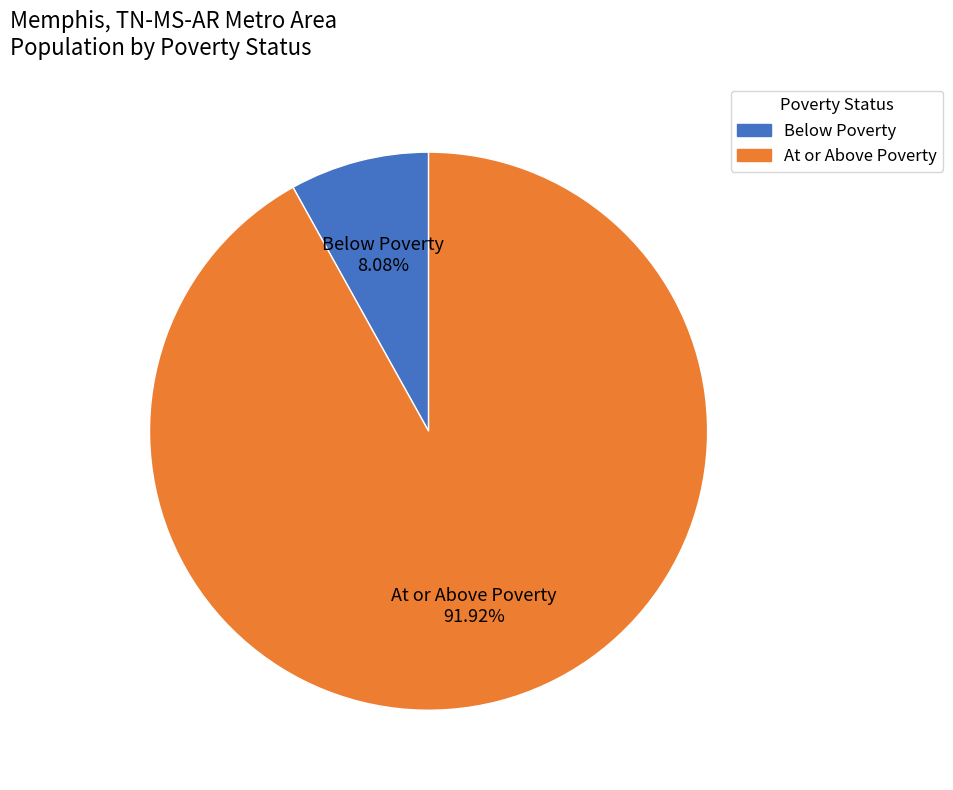

Count the number of slices in the pie.

2